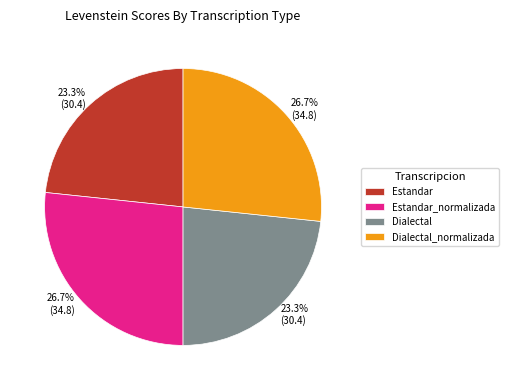

Is there any slice that represents more than half of the pie?

No